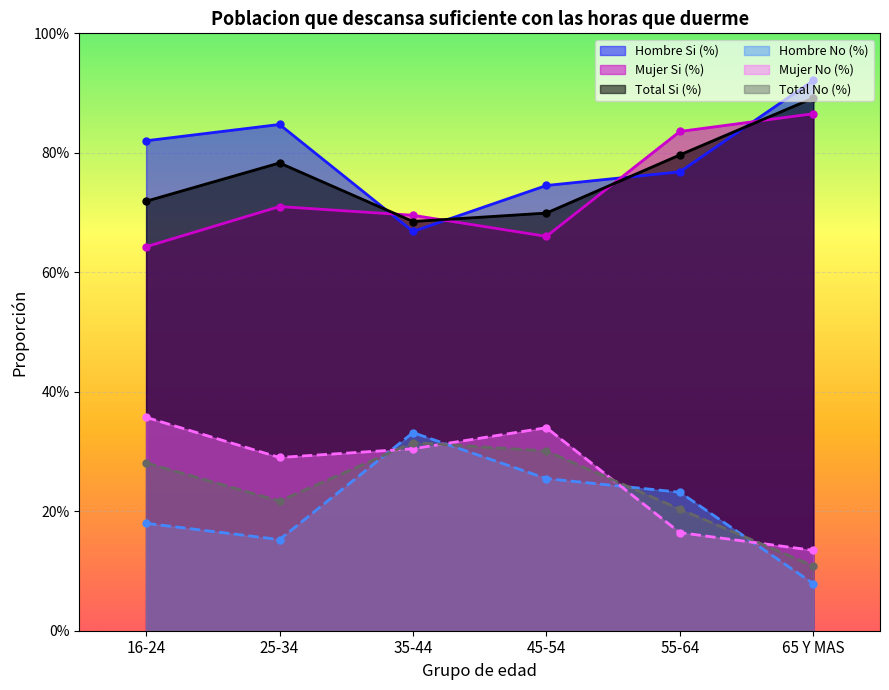

What is the minimum value for Mujer No (%)?

0.1